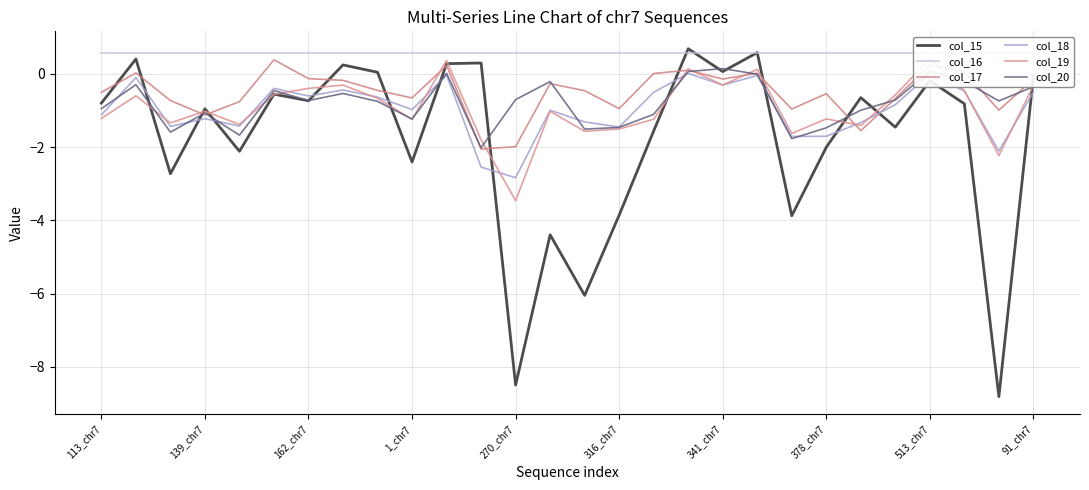

True or false: col_17 has a value of -0.6 at 11.

False